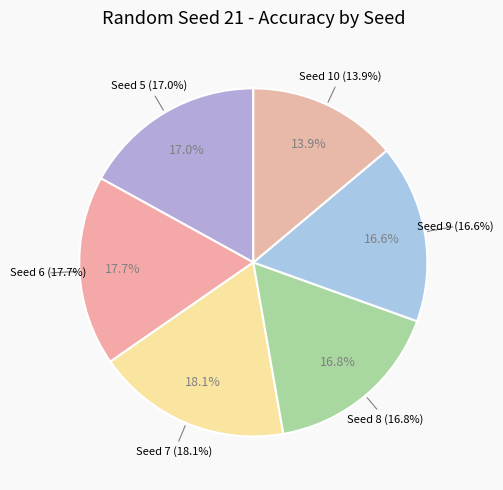

Which has a higher value, 7 or 10?

7